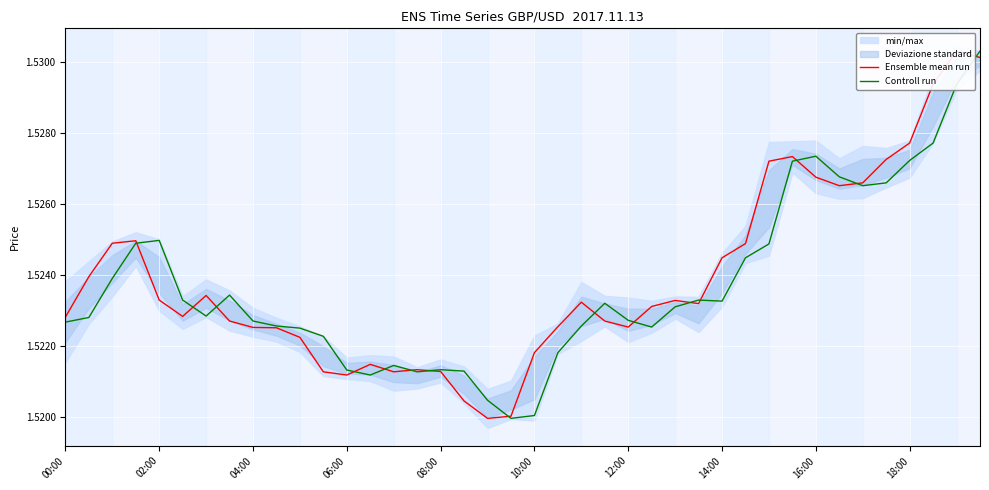

The Controll run series shows 0.4 at 18:00. True or false?

False